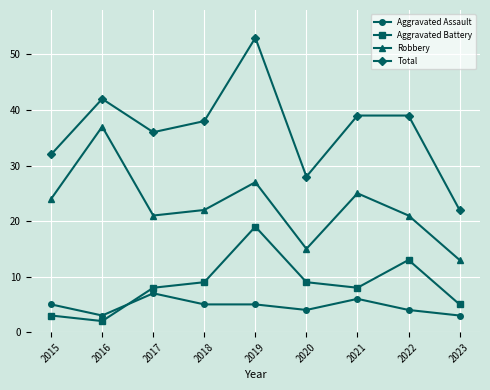

Reading left to right, transcribe all the data shown in this chart.

Aggravated Assault: 5	3	7	5	5	4	6	4	3
Aggravated Battery: 3	2	8	9	19	9	8	13	5
Robbery: 24	37	21	22	27	15	25	21	13
Total: 32	42	36	38	53	28	39	39	22